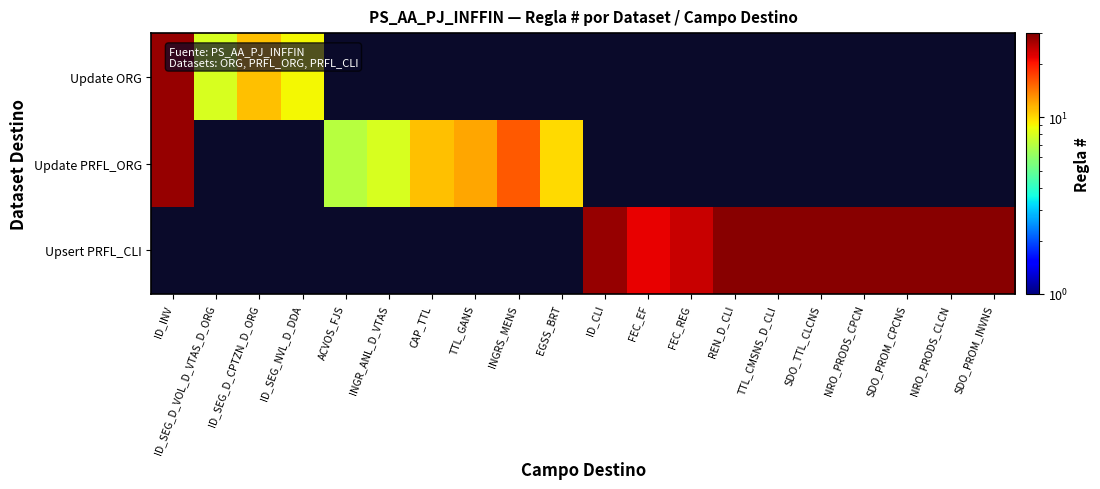

Reading left to right, list all the values displayed in this chart.

Update ORG: ID_INV=28	ID_SEG_D_VOL_D_VTAS_D_ORG=8	ID_SEG_D_CPTZN_D_ORG=11	ID_SEG_NVL_D_DDA=9	ACVOS_FJS=0	INGR_ANL_D_VTAS=0	CAP_TTL=0	TTL_GANS=0	INGRS_MENS=0	EGSS_BRT=0	ID_CLI=0	FEC_EF=0	FEC_REG=0	REN_D_CLI=0	TTL_CMSNS_D_CLI=0	SDO_TTL_CLCNS=0	NRO_PRODS_CPCN=0	SDO_PROM_CPCNS=0	NRO_PRODS_CLCN=0	SDO_PROM_INVNS=0
Update PRFL_ORG: ID_INV=28	ID_SEG_D_VOL_D_VTAS_D_ORG=0	ID_SEG_D_CPTZN_D_ORG=0	ID_SEG_NVL_D_DDA=0	ACVOS_FJS=7	INGR_ANL_D_VTAS=8	CAP_TTL=11	TTL_GANS=12	INGRS_MENS=16	EGSS_BRT=10	ID_CLI=0	FEC_EF=0	FEC_REG=0	REN_D_CLI=0	TTL_CMSNS_D_CLI=0	SDO_TTL_CLCNS=0	NRO_PRODS_CPCN=0	SDO_PROM_CPCNS=0	NRO_PRODS_CLCN=0	SDO_PROM_INVNS=0
Upsert PRFL_CLI: ID_INV=0	ID_SEG_D_VOL_D_VTAS_D_ORG=0	ID_SEG_D_CPTZN_D_ORG=0	ID_SEG_NVL_D_DDA=0	ACVOS_FJS=0	INGR_ANL_D_VTAS=0	CAP_TTL=0	TTL_GANS=0	INGRS_MENS=0	EGSS_BRT=0	ID_CLI=28	FEC_EF=22	FEC_REG=24	REN_D_CLI=29	TTL_CMSNS_D_CLI=29	SDO_TTL_CLCNS=29	NRO_PRODS_CPCN=29	SDO_PROM_CPCNS=29	NRO_PRODS_CLCN=29	SDO_PROM_INVNS=29